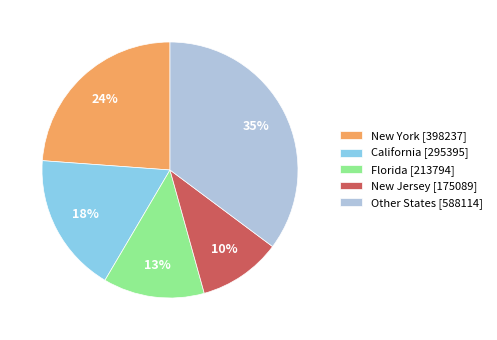

True or false: New York [398237] accounts for 24% of the total.

True